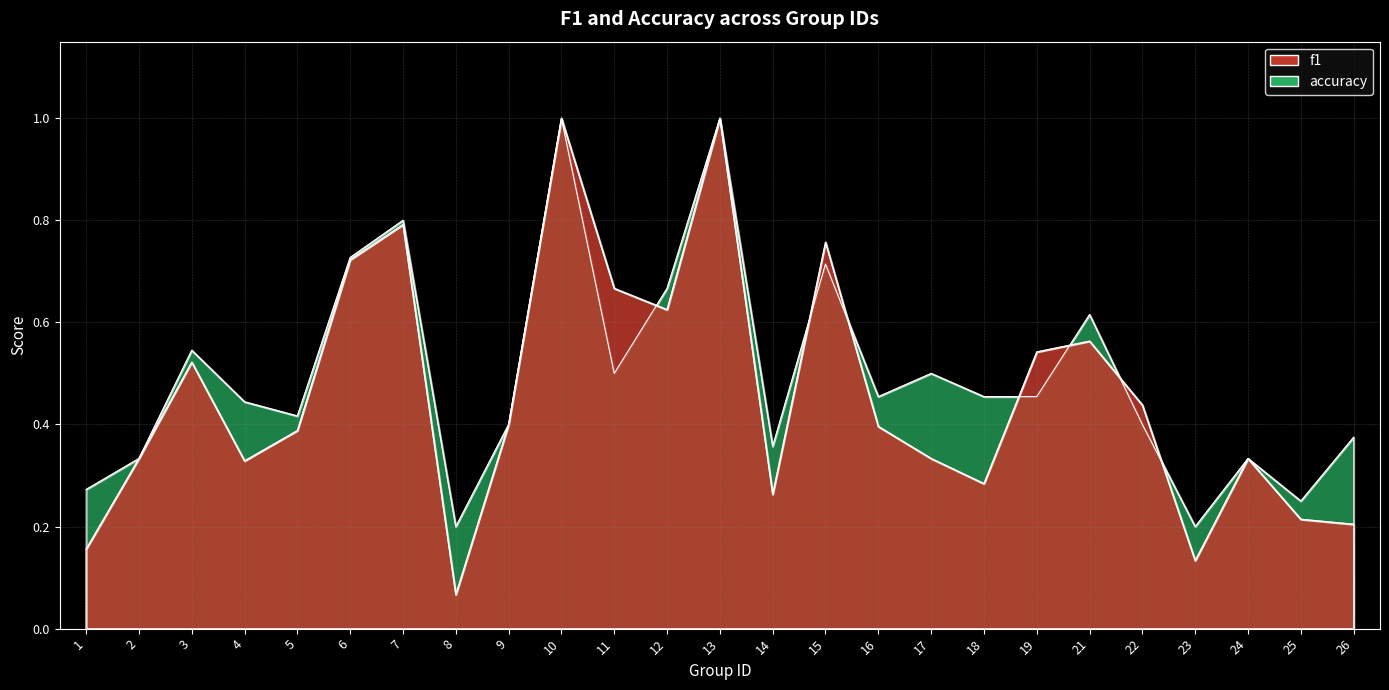

Is it true that f1 equals 0.8 at 7?

True